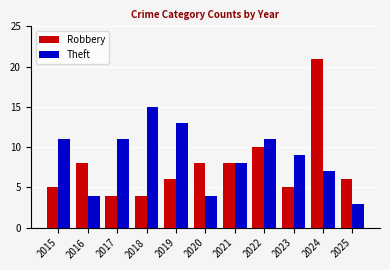

At which label does Theft first exceed 9?

2015